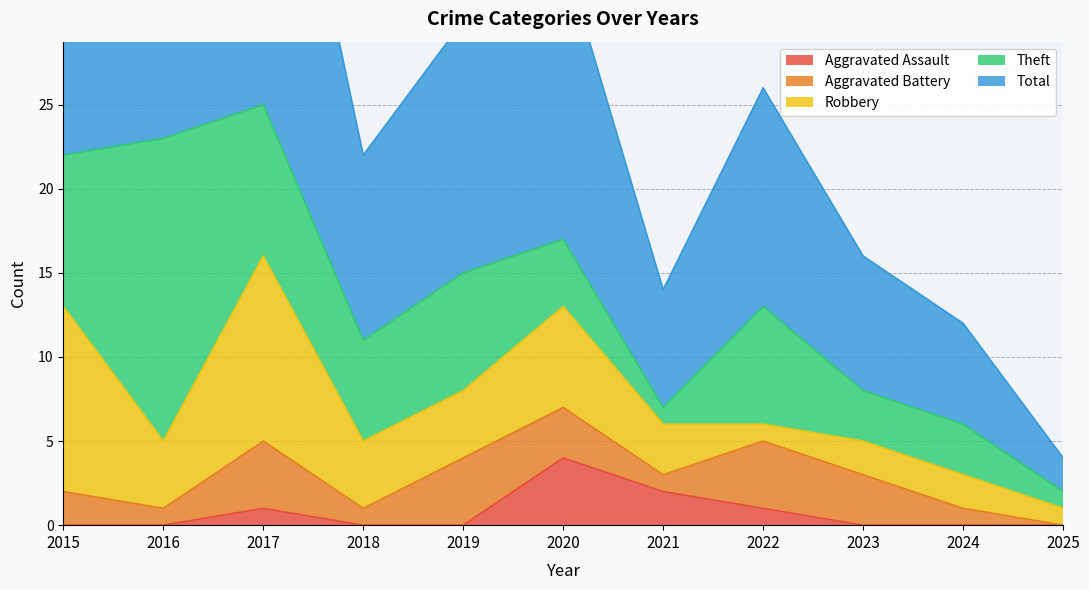

What are all the series names shown in the legend?

Aggravated Assault, Aggravated Battery, Robbery, Theft, Total